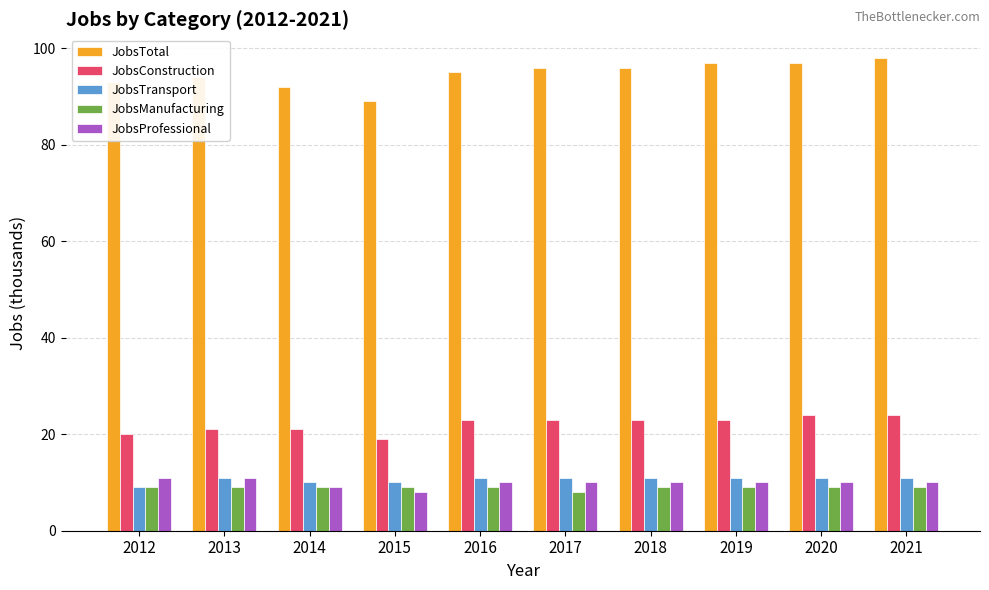

Reading left to right, list all the values displayed in this chart.

JobsTotal: 93	94	92	89	95	96	96	97	97	98
JobsConstruction: 20	21	21	19	23	23	23	23	24	24
JobsTransport: 9	11	10	10	11	11	11	11	11	11
JobsManufacturing: 9	9	9	9	9	8	9	9	9	9
JobsProfessional: 11	11	9	8	10	10	10	10	10	10